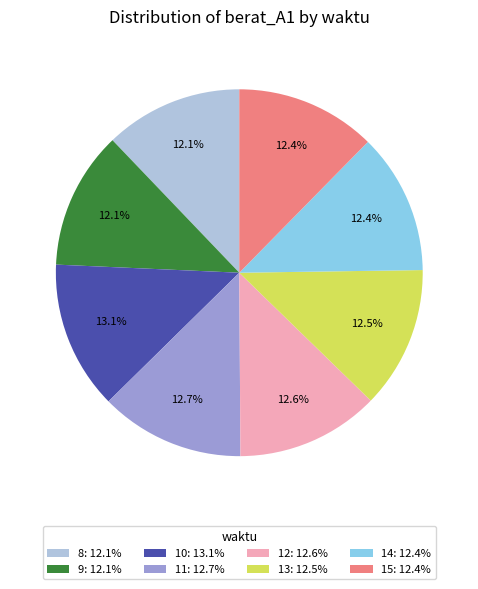

Between 15: 12.4% and 10: 13.1%, which is larger?

10: 13.1%